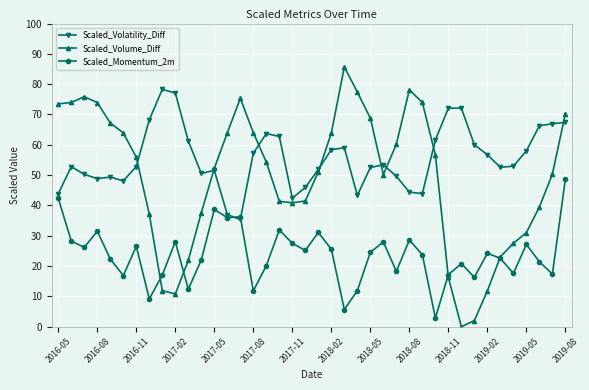

True or false: Scaled_Volatility_Diff has more than 0 interior local peaks.

True